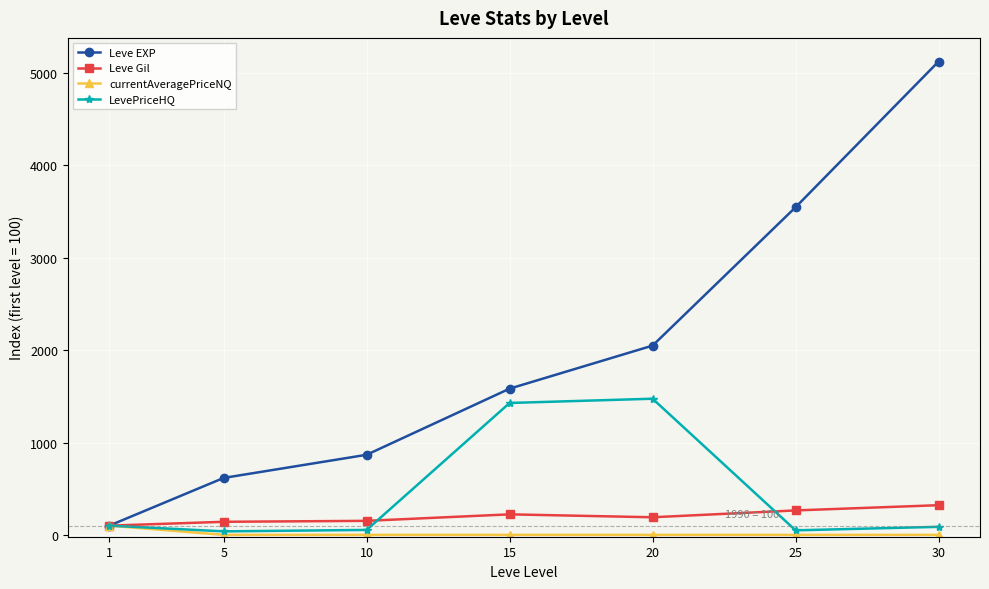

Between 1 and 10, which series saw the biggest shift?

Leve EXP